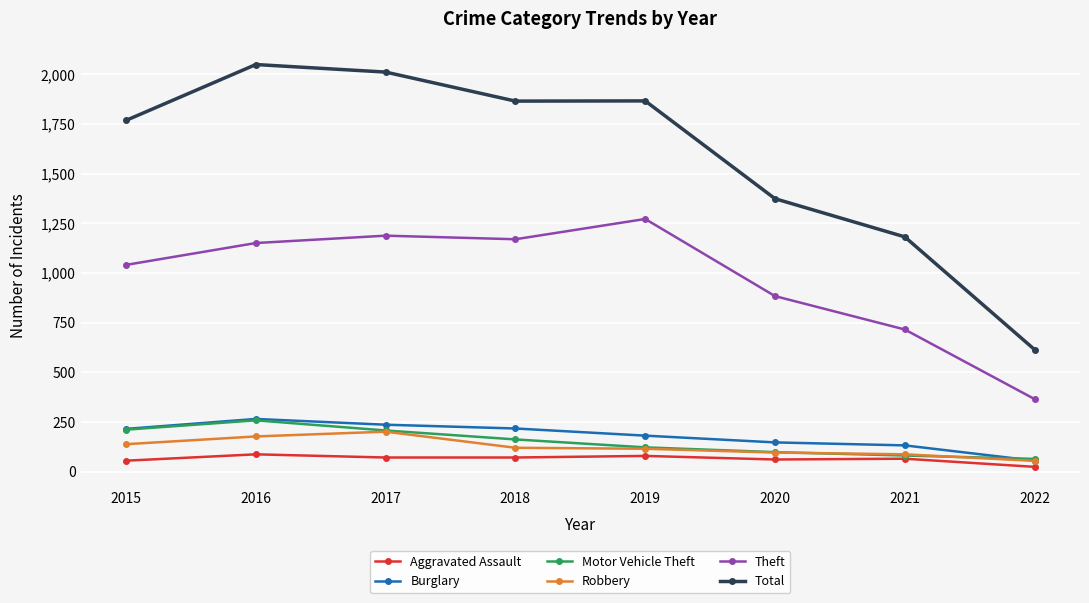

At which category does Theft reach its first local valley?

2018